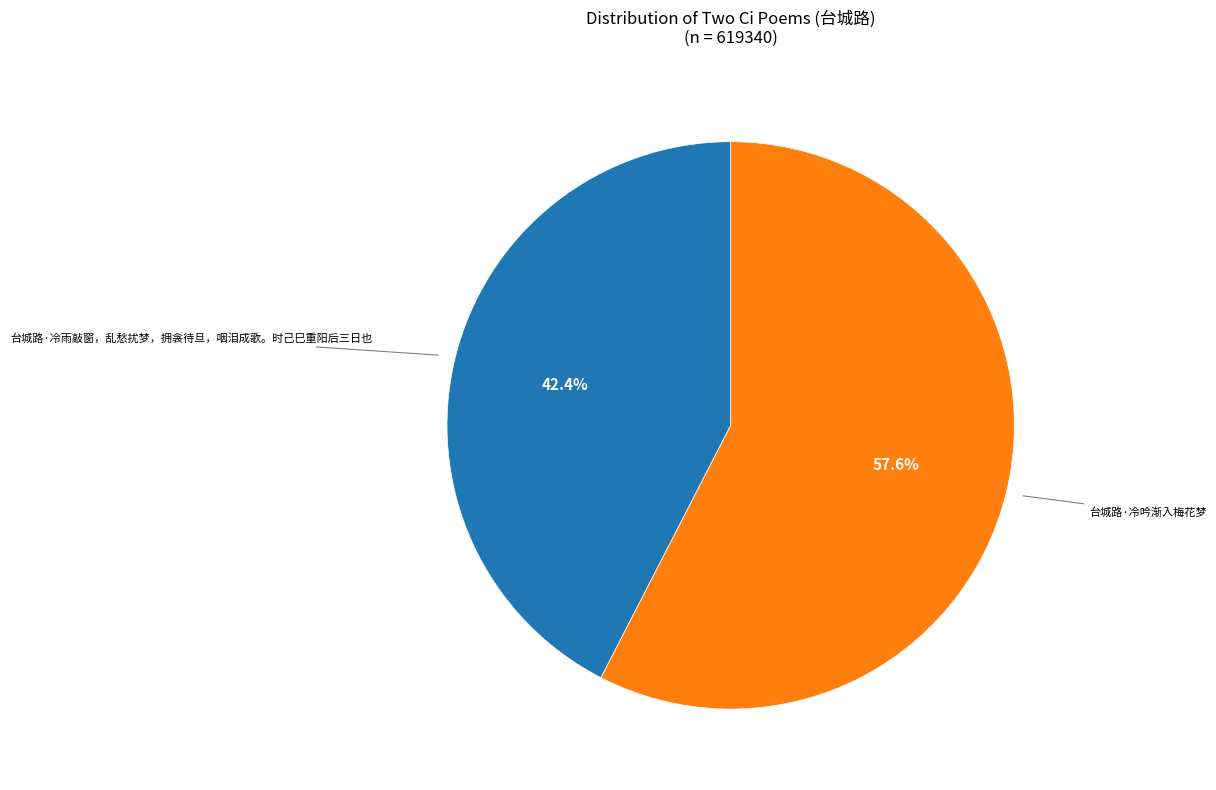

Count the number of slices in the pie.

2